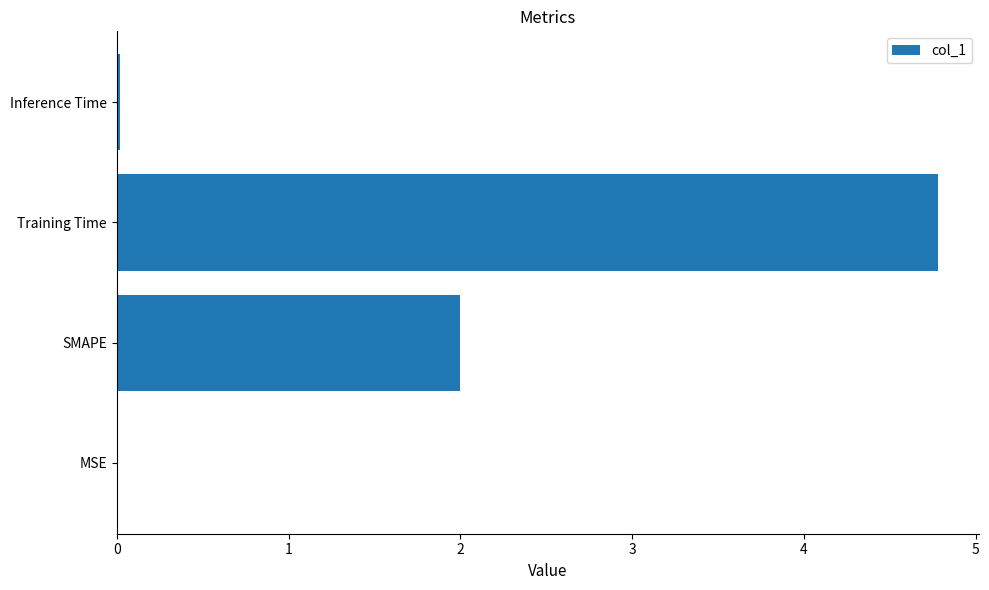

What is the sum of all values?

6.8